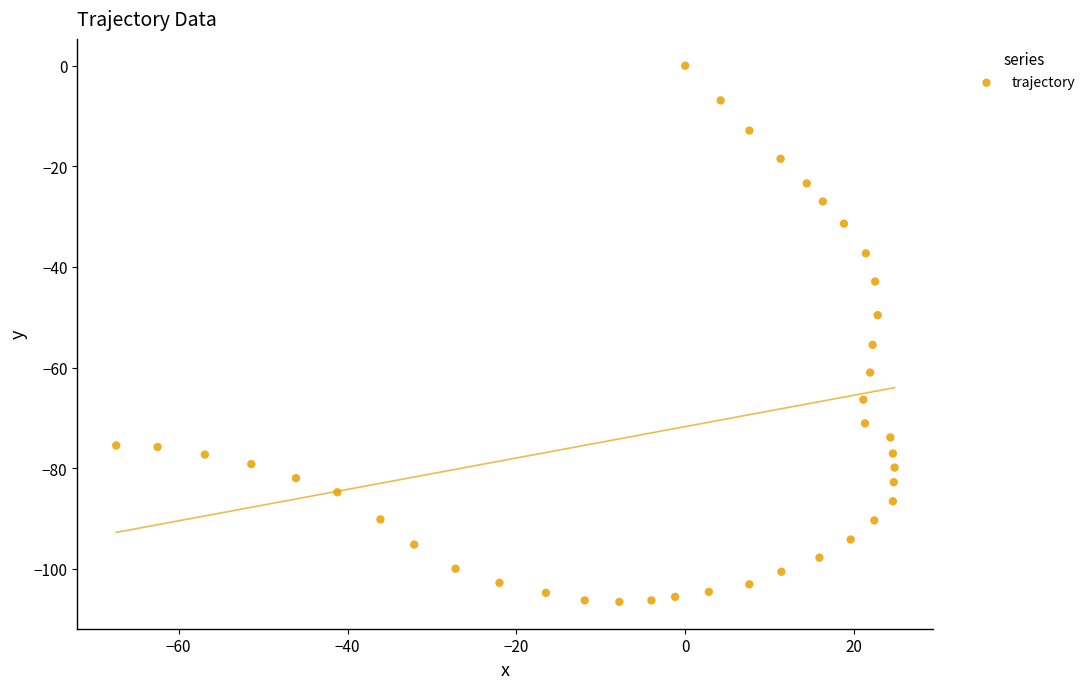

What is the range of X values (max minus min)?

92.2